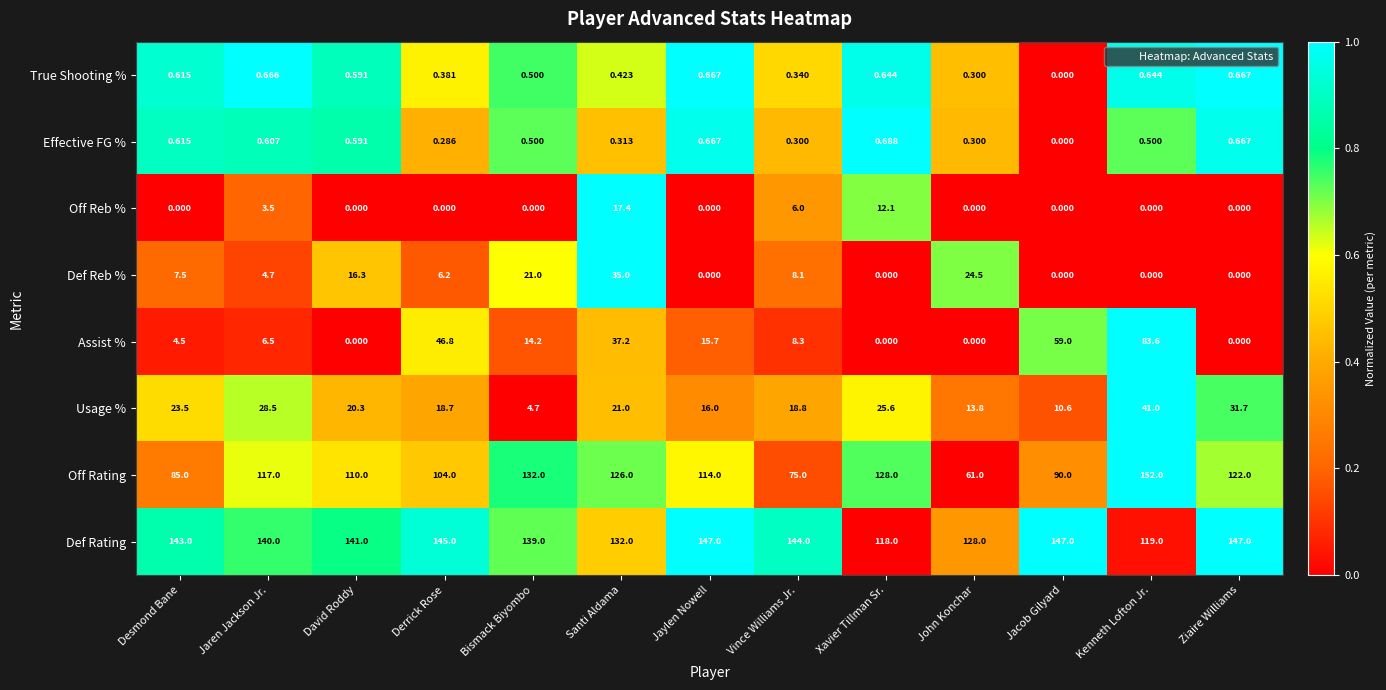

Which series changed the most between Desmond Bane and Derrick Rose?

Assist %